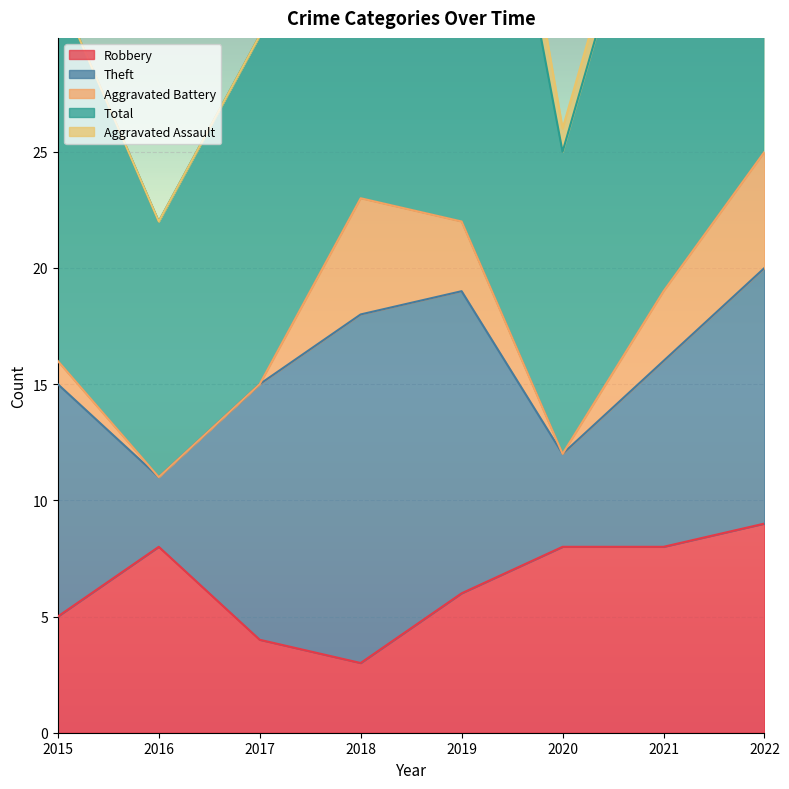

List the labels in order of Total value, largest first.

2019, 2022, 2018, 2021, 2015, 2017, 2020, 2016